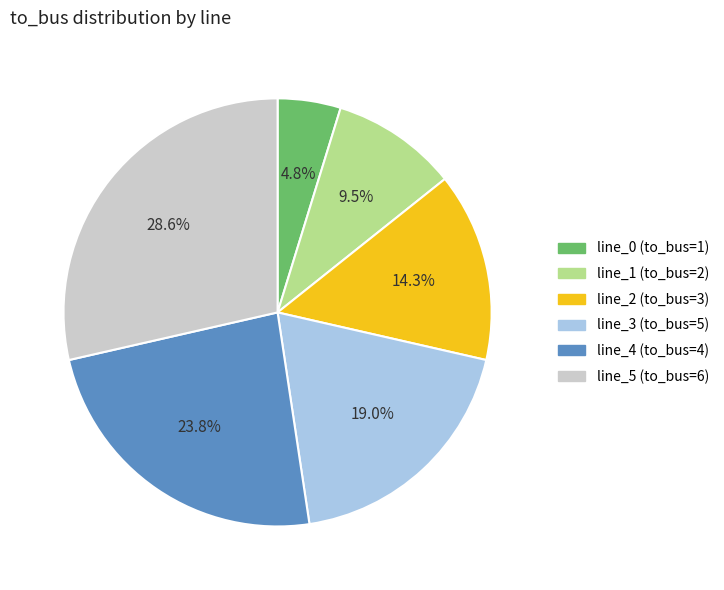

Does any single category account for the majority?

No